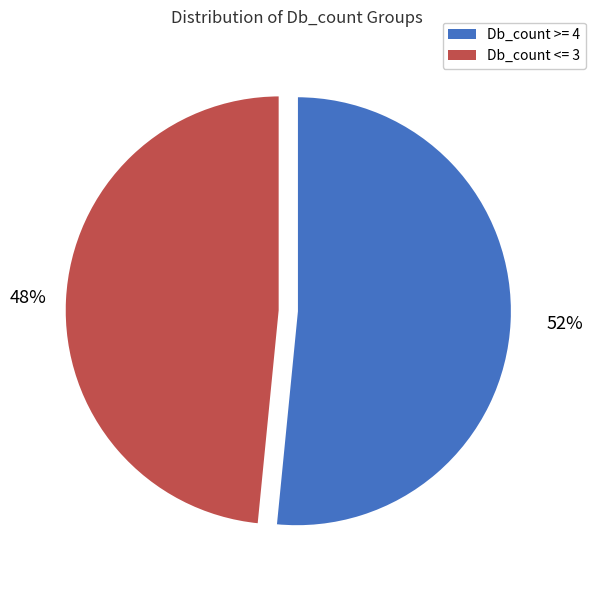

Does any single category account for the majority?

Yes